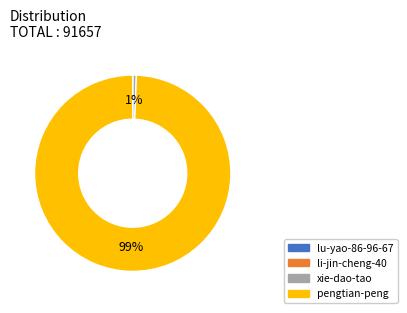

Is it true that xie-dao-tao is 1% of the pie?

True